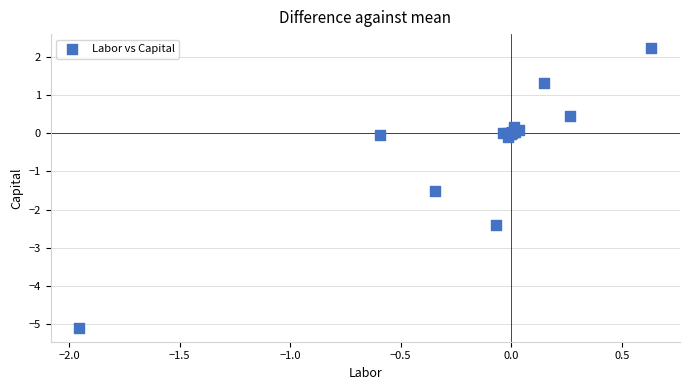

What Y value in the scatter plot is closest to -1?

-1.5